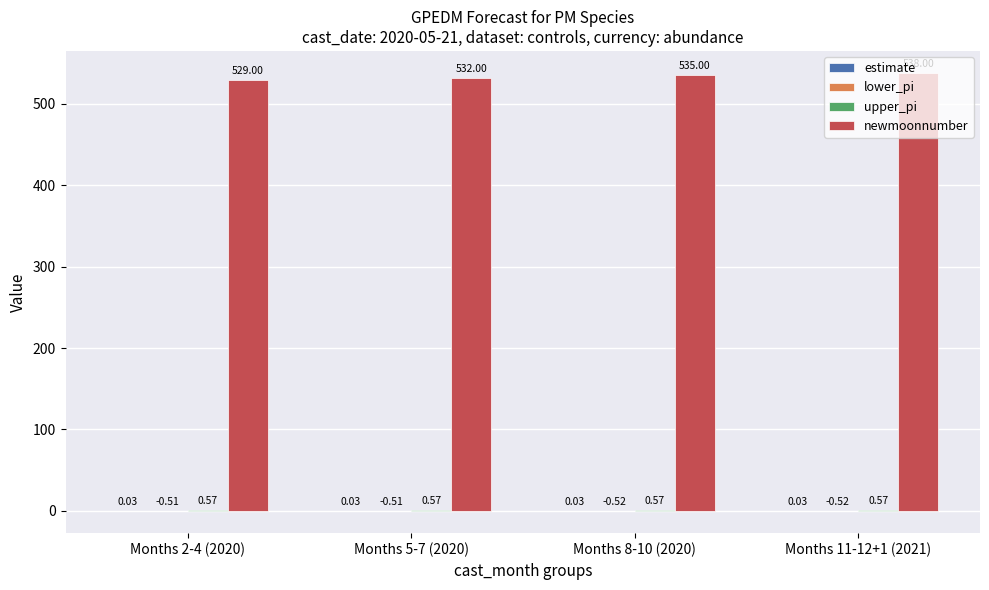

At which category is the sum across all series the highest?

Months 11-12+1 (2021)